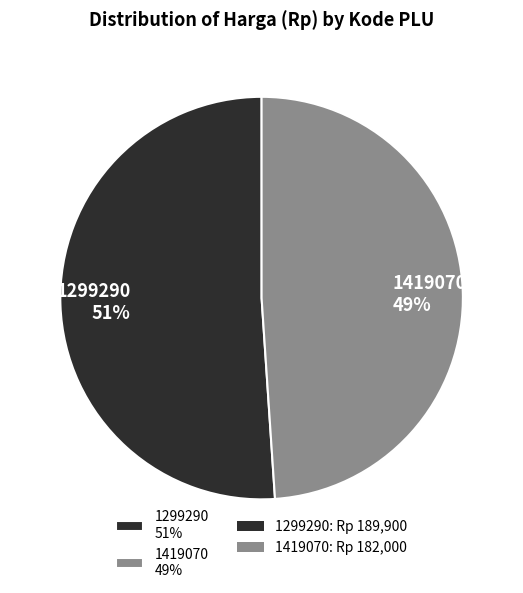

To the nearest percent, what is the difference between the largest and smallest slice percentages?

2%